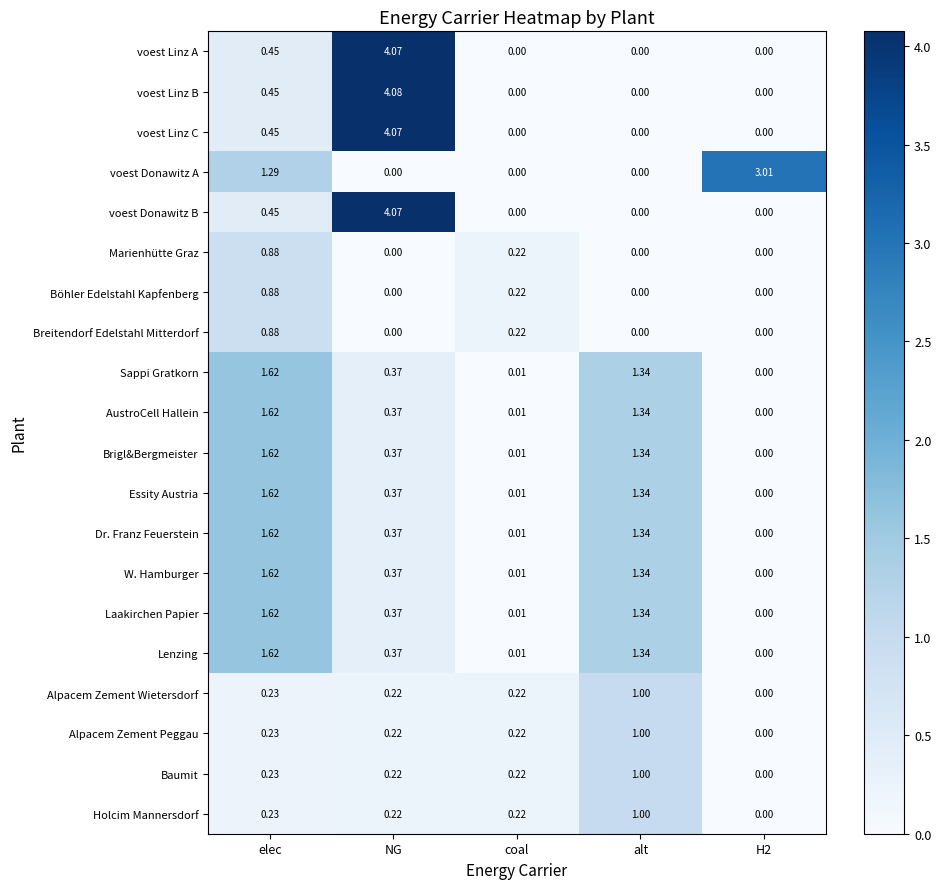

Which series has the largest total across all categories?

voest Linz B